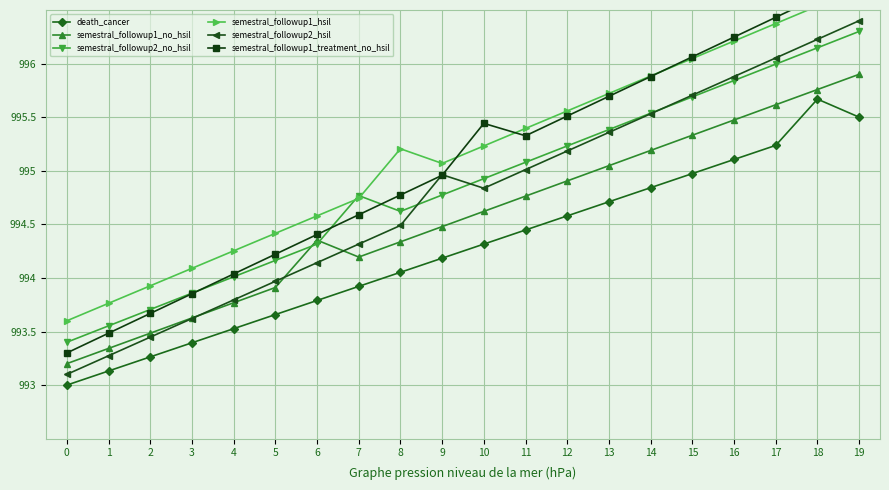

How many series are shown in this chart?

6